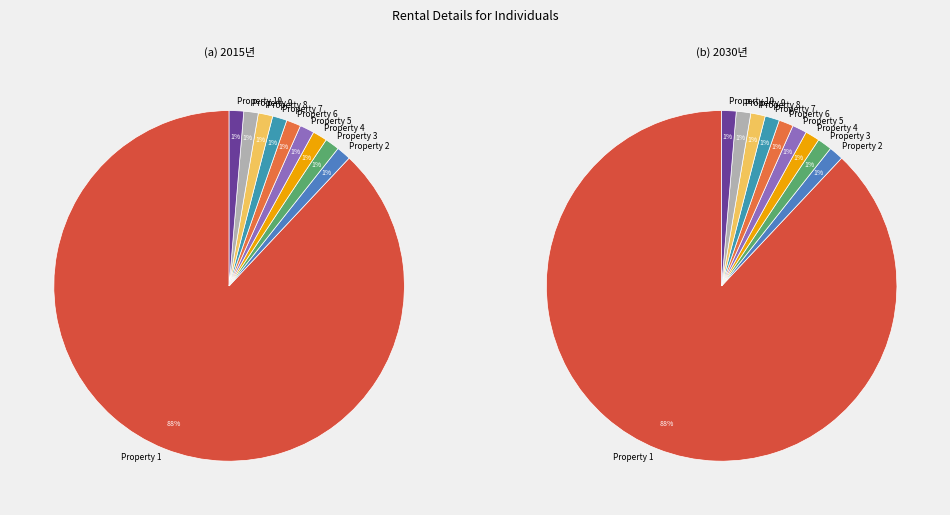

How many slices are in this pie chart?

10